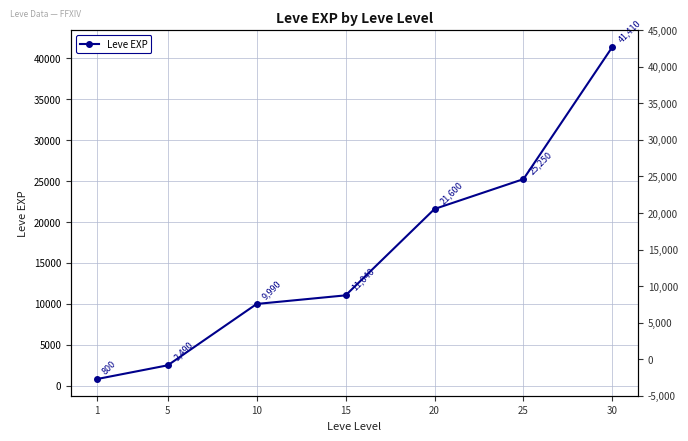

How many lines are shown in the chart?

1